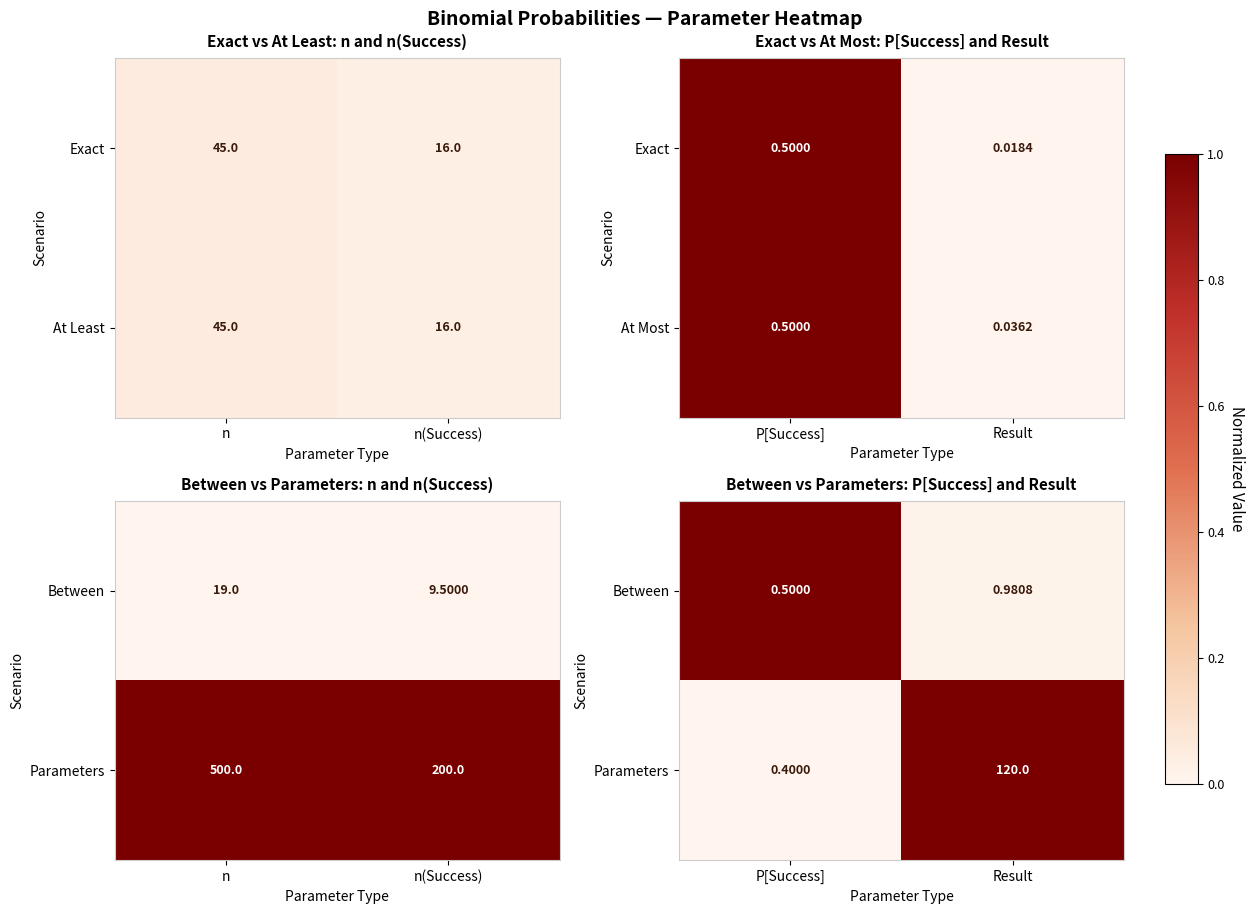

What is the sum of the At Least values at n(Success) and n?

61